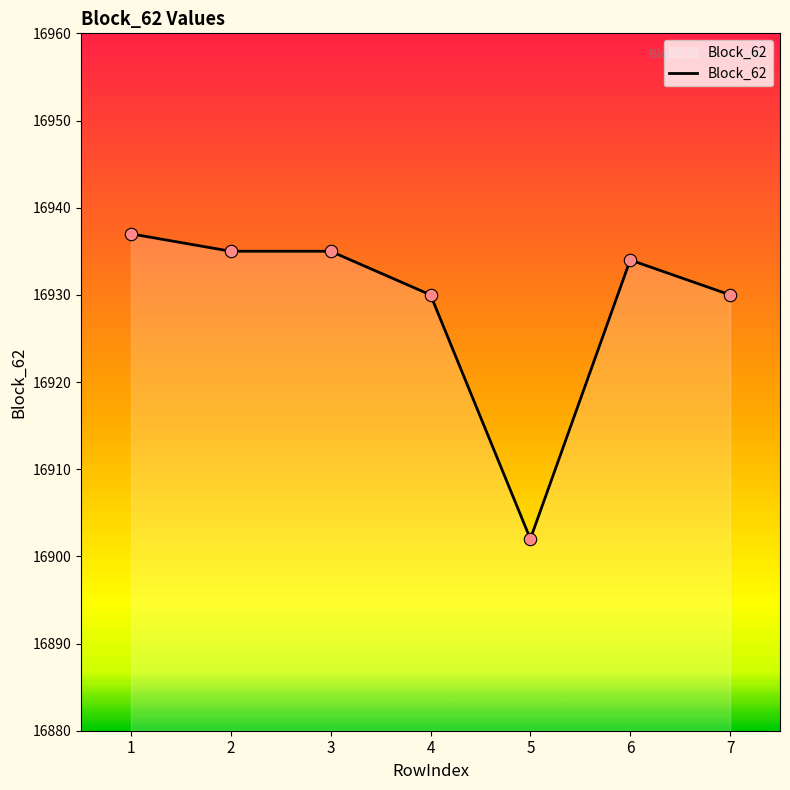

Which has a higher value, 2 or 7?

2